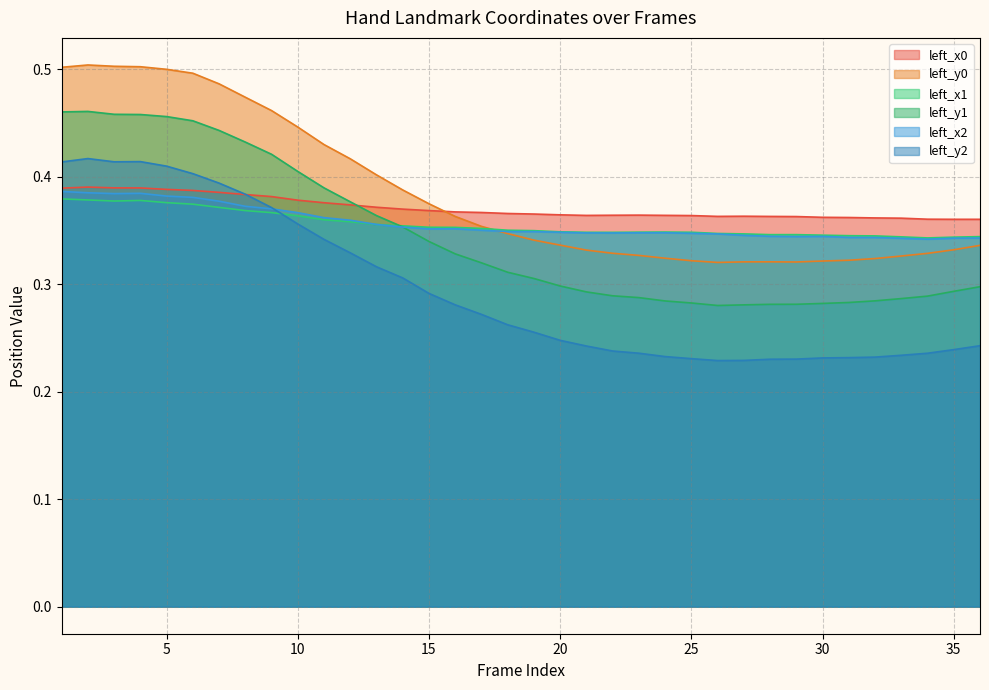

Rank the series by their maximum value, from highest to lowest.

left_y0, left_y1, left_y2, left_x0, left_x2, left_x1